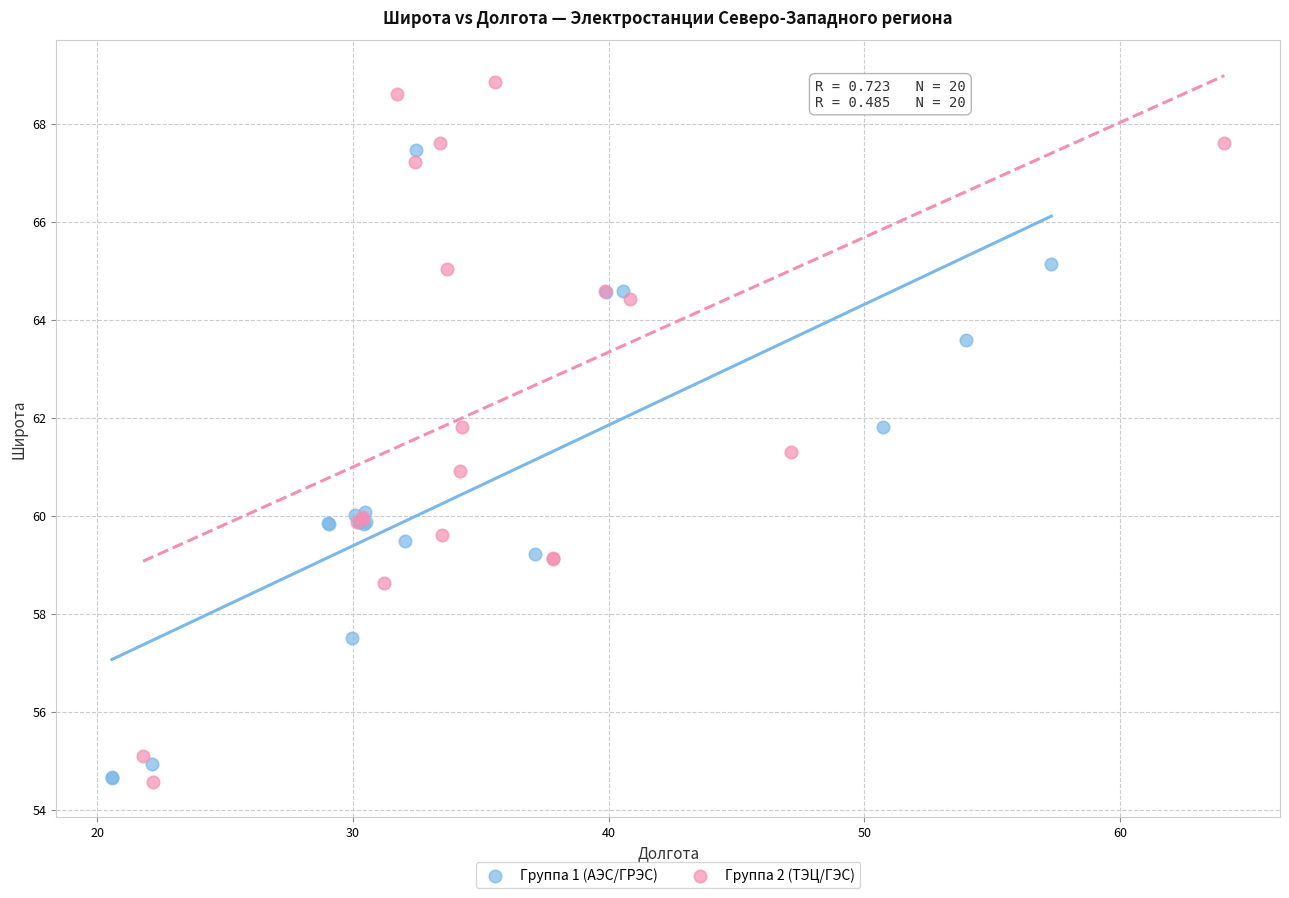

Which series contains the highest Y value?

Группа 2 (ТЭЦ/ГЭС)